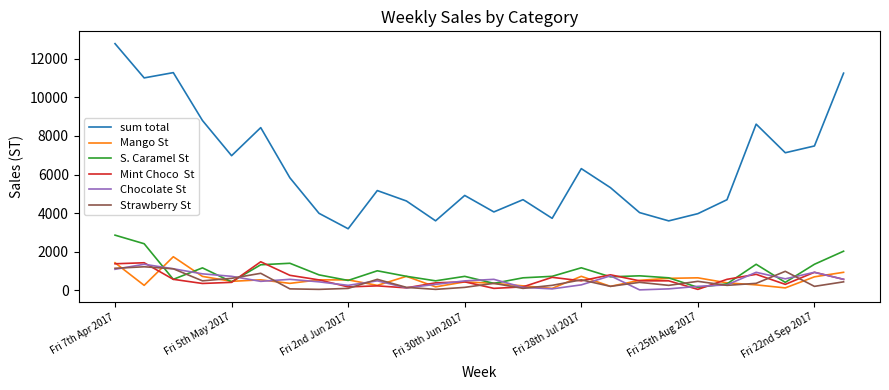

What is the maximum value shown in the chart?

12777.0